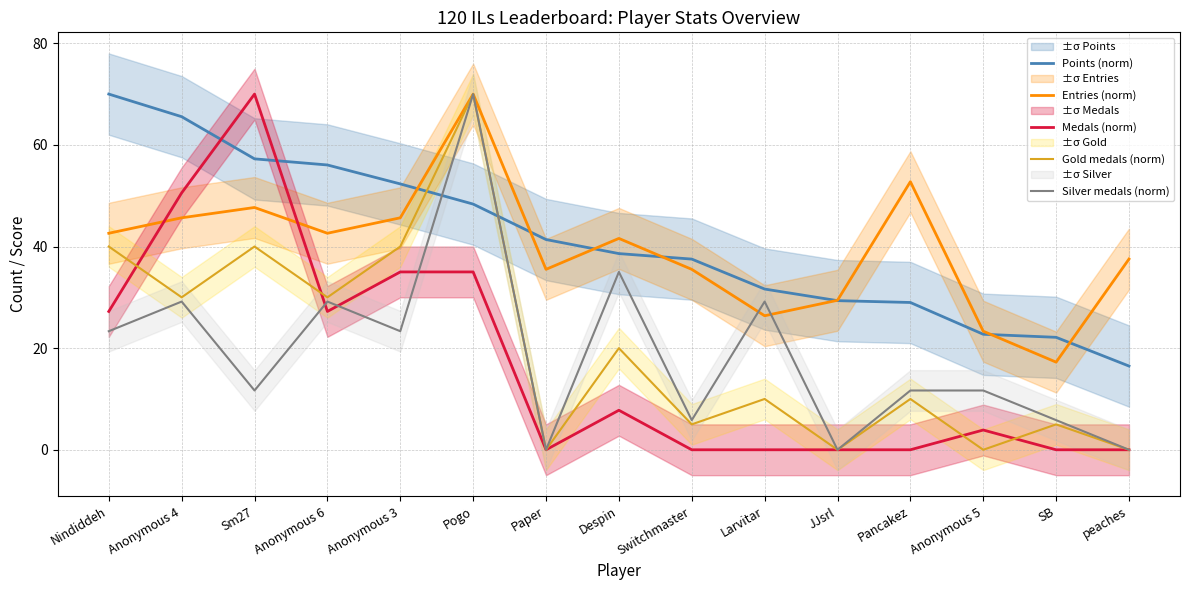

Where does the Gold medals (norm) series first go above 10?

Nindiddeh